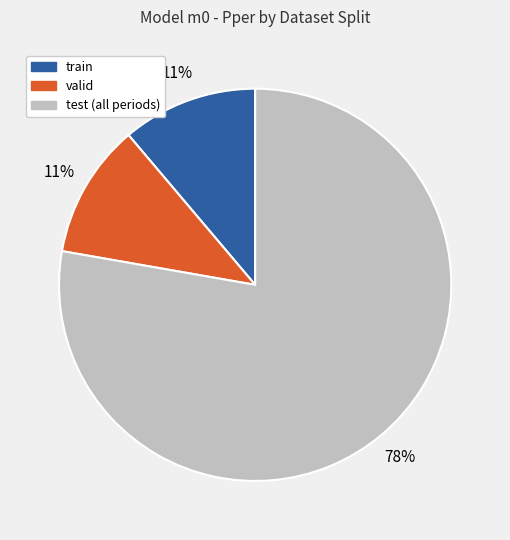

Is there a majority slice in this chart?

Yes